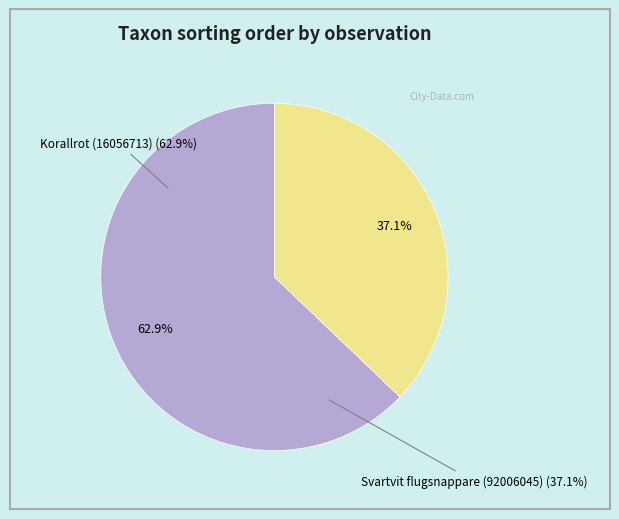

Approximately how many times larger is the value at Korallrot (16056713) compared to Svartvit flugsnappare (92006045)?

1.7